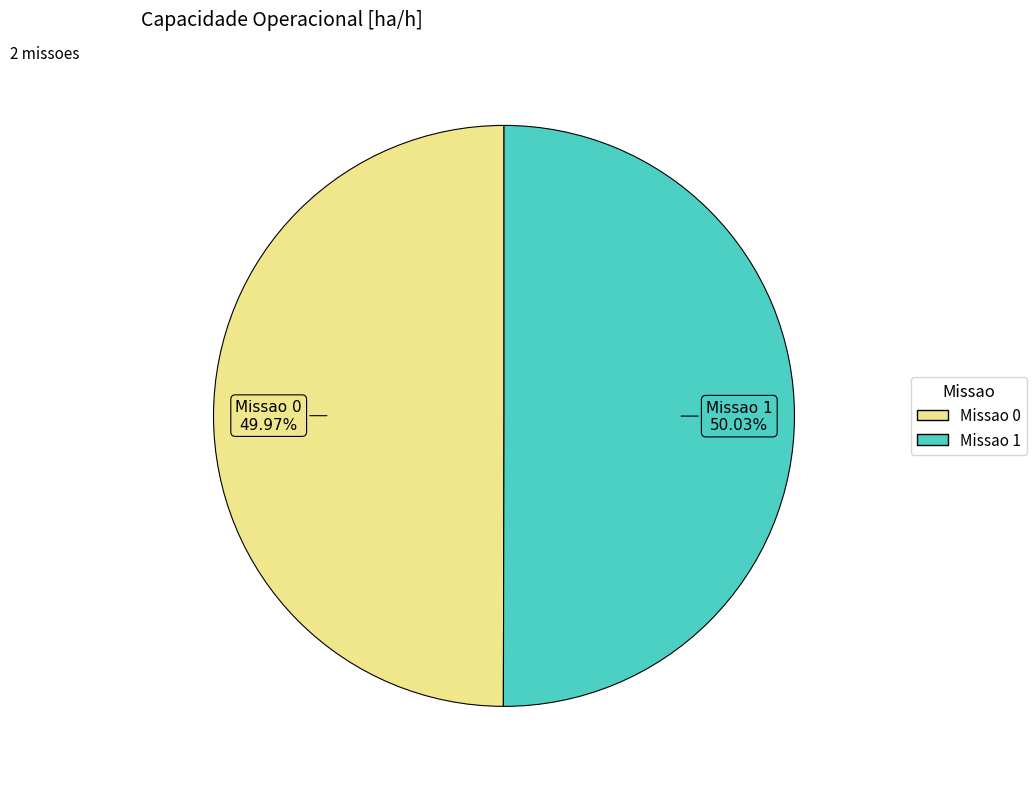

To the nearest percent, what is the combined percentage of Missao 1 and Missao 0?

100%